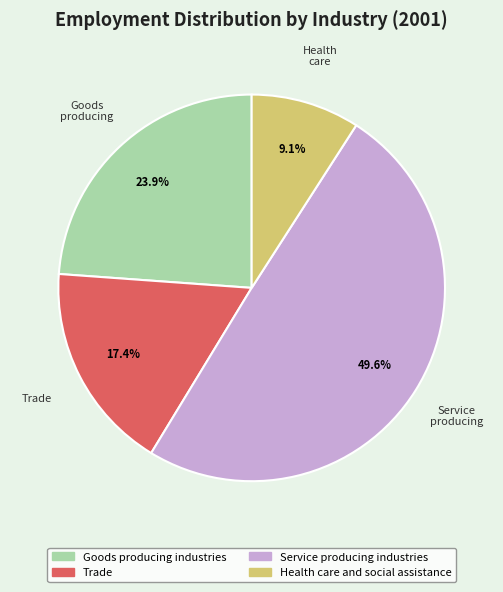

Is there any slice that represents more than half of the pie?

No